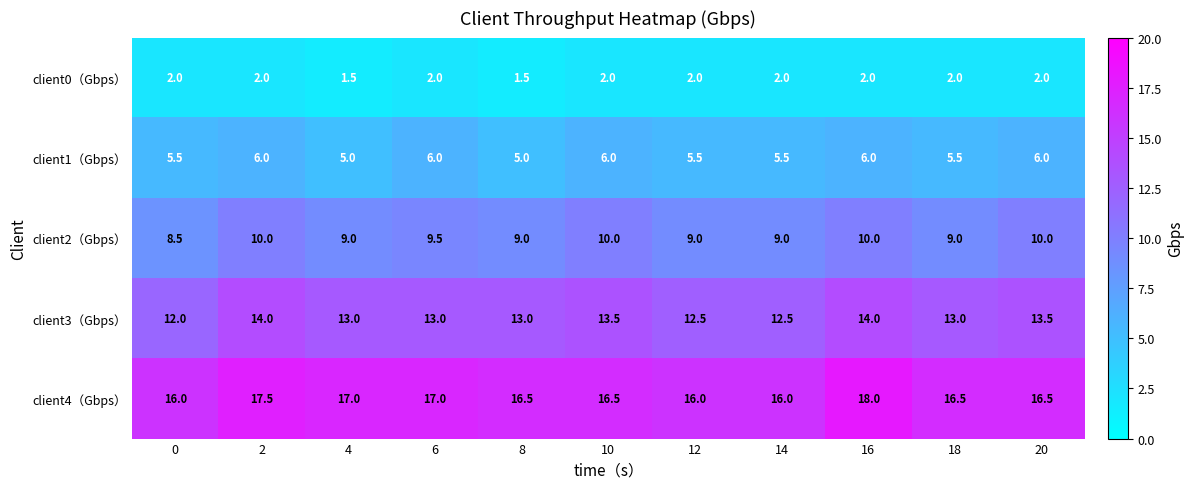

What is the difference between the maximum and minimum values in the client4（Gbps） series?

2.0